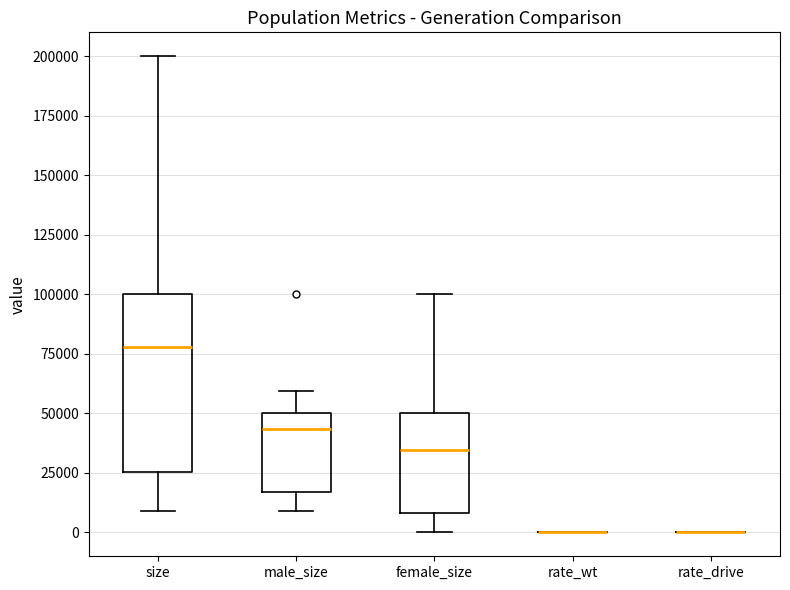

Reading left to right, transcribe this box plot: for each box, give where its median line is, the range the box spans, and where its two whiskers end, as read against the y-axis. The values are not printed on the chart, so give them approximately, as read against the axis.

size: median 80000, box 25000 to 100000, whiskers 10000 to 200000
male_size: median 45000, box 15000 to 50000, whiskers 10000 to 60000
female_size: median 35000, box 10000 to 50000, whiskers 0 to 100000
rate_wt: box collapsed to a line at 0, whiskers 0 to 0
rate_drive: box collapsed to a line at 0, whiskers 0 to 0